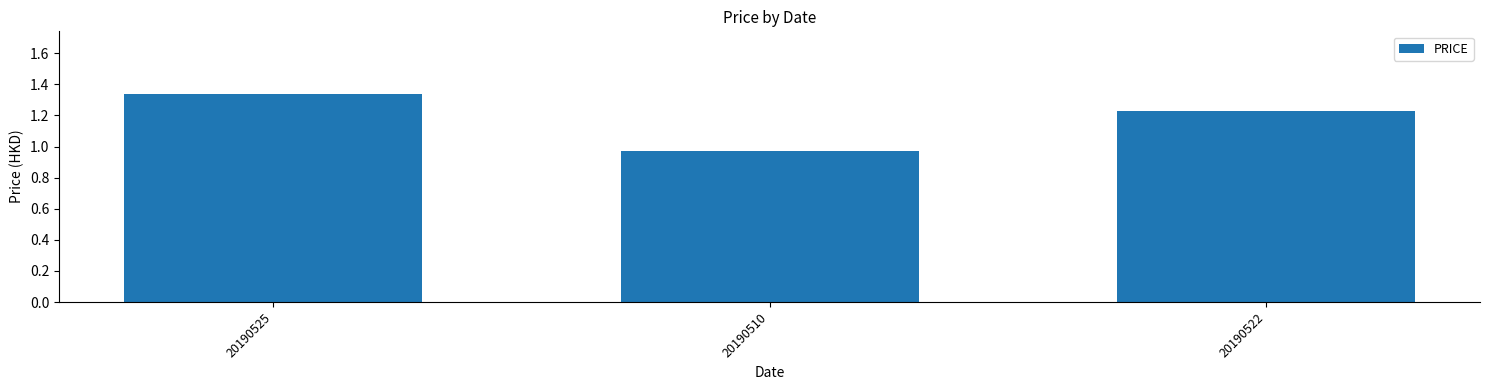

Where does the data first go above 1?

20190525